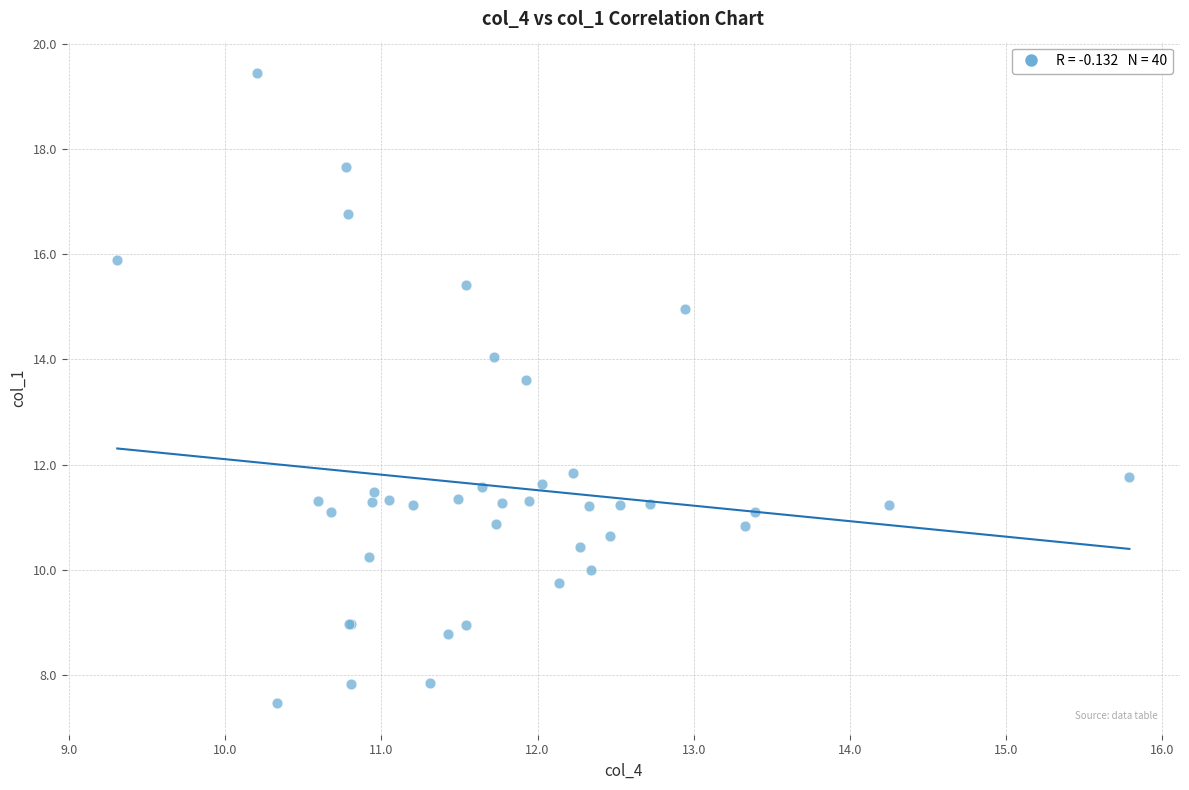

What Y value in the scatter plot is closest to 13?

13.6